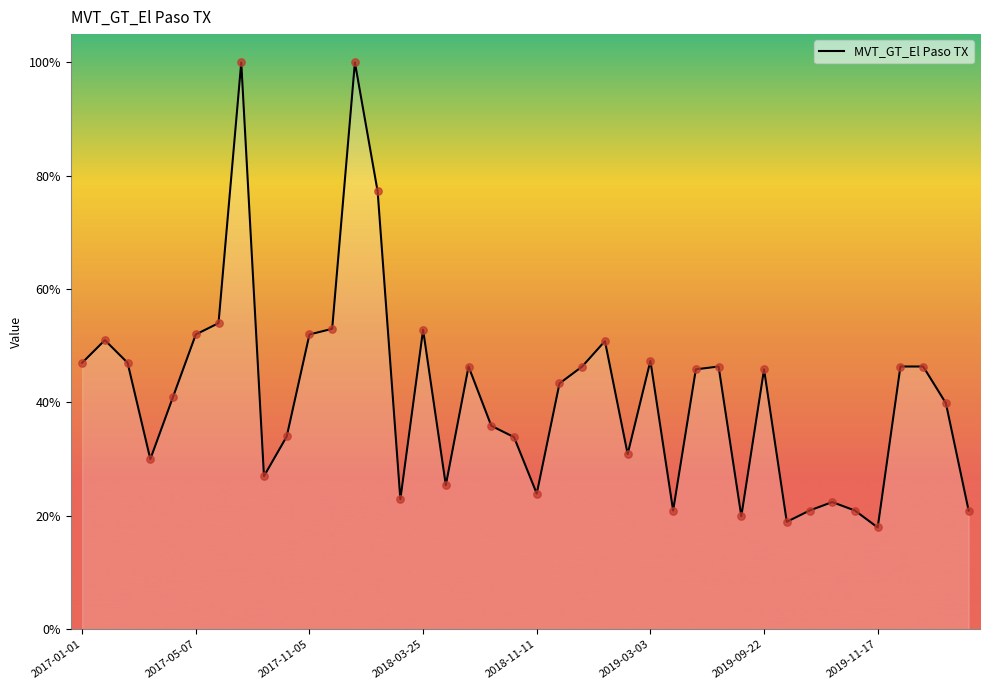

What is the difference between the maximum and minimum values?

82.1